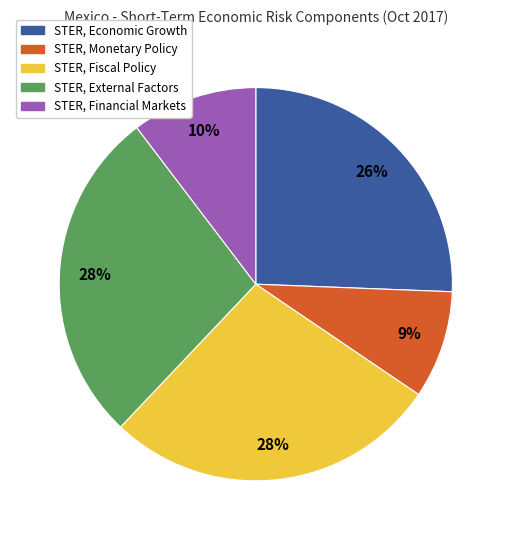

How many slices are in this pie chart?

5